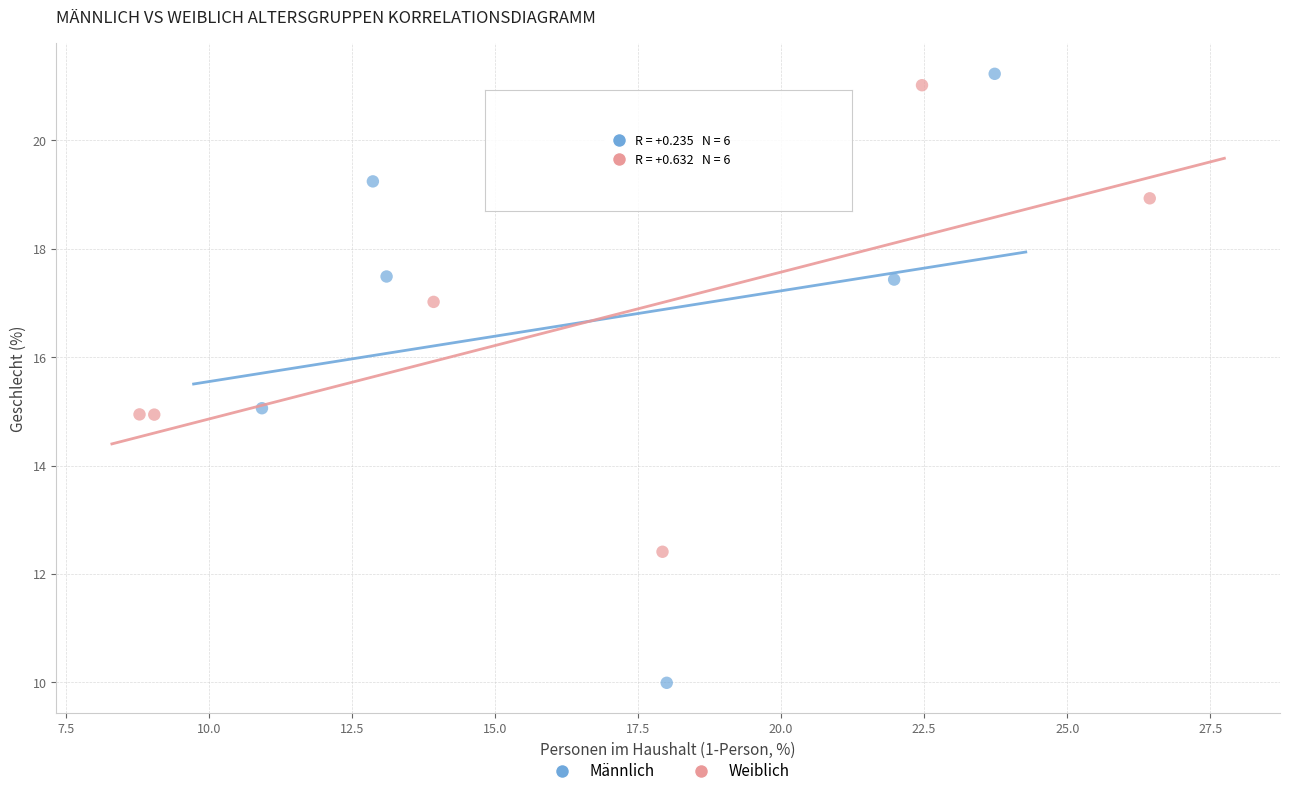

Which series contains the lowest Y value?

Männlich